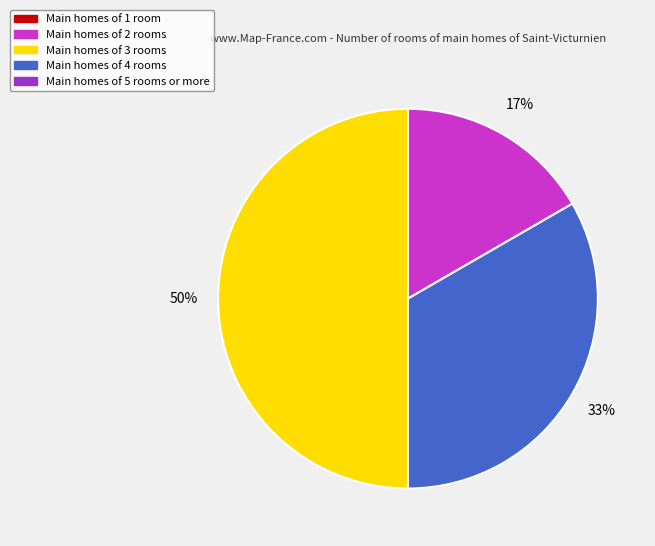

To the nearest percent, what is the average slice percentage?

33%